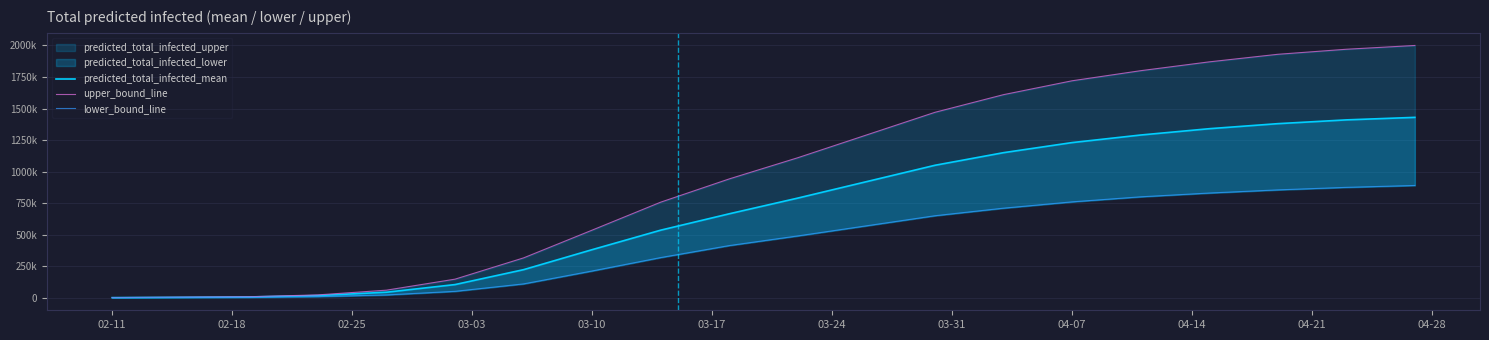

Is it true that lower_bound_line equals 1416801 at 17?

False